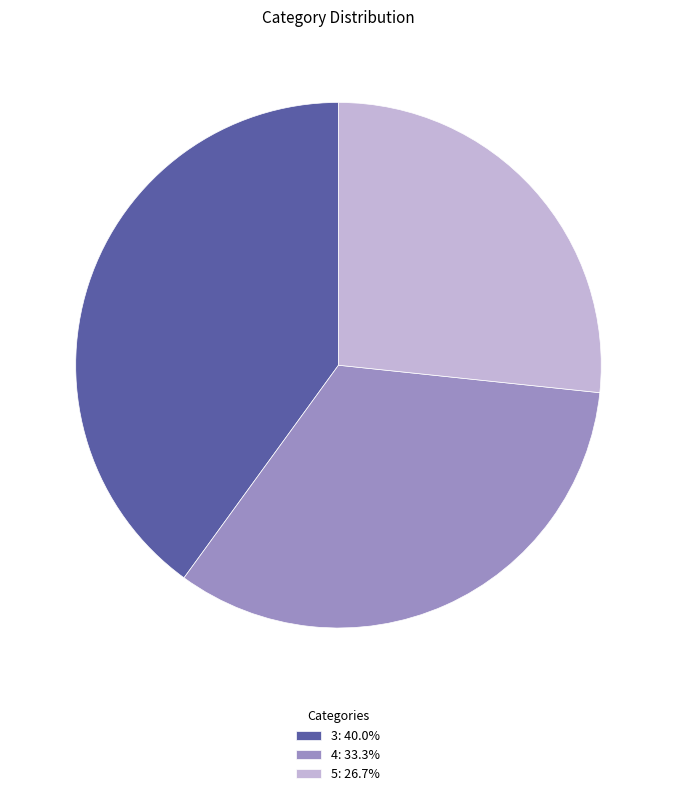

Does 4 account for over 50% of the chart?

No